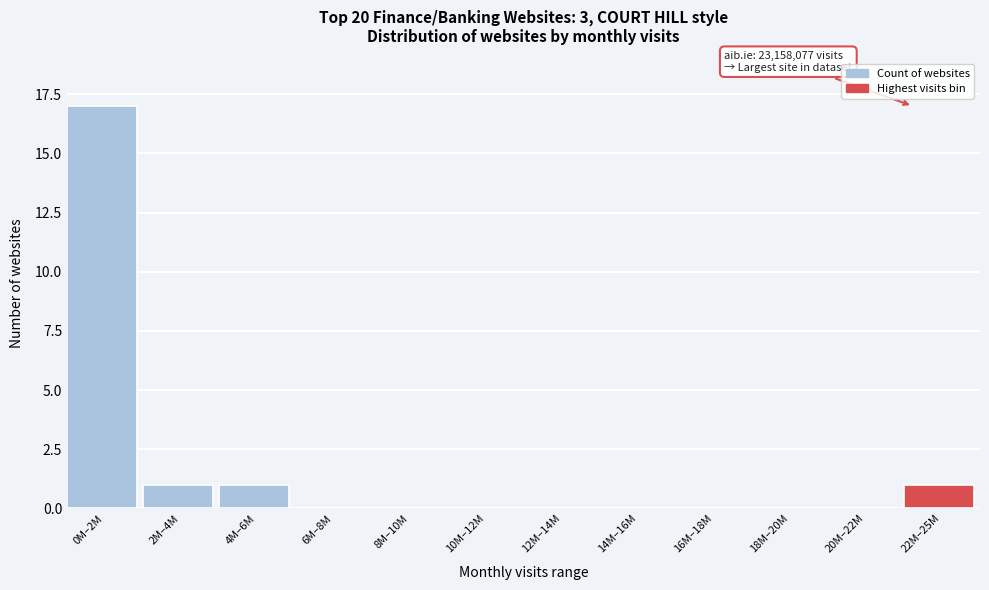

Reading left to right, transcribe all the data shown in this chart.

0M–2M=17	2M–4M=1	4M–6M=1	6M–8M=0	8M–10M=0	10M–12M=0	12M–14M=0	14M–16M=0	16M–18M=0	18M–20M=0	20M–22M=0	22M–25M=1